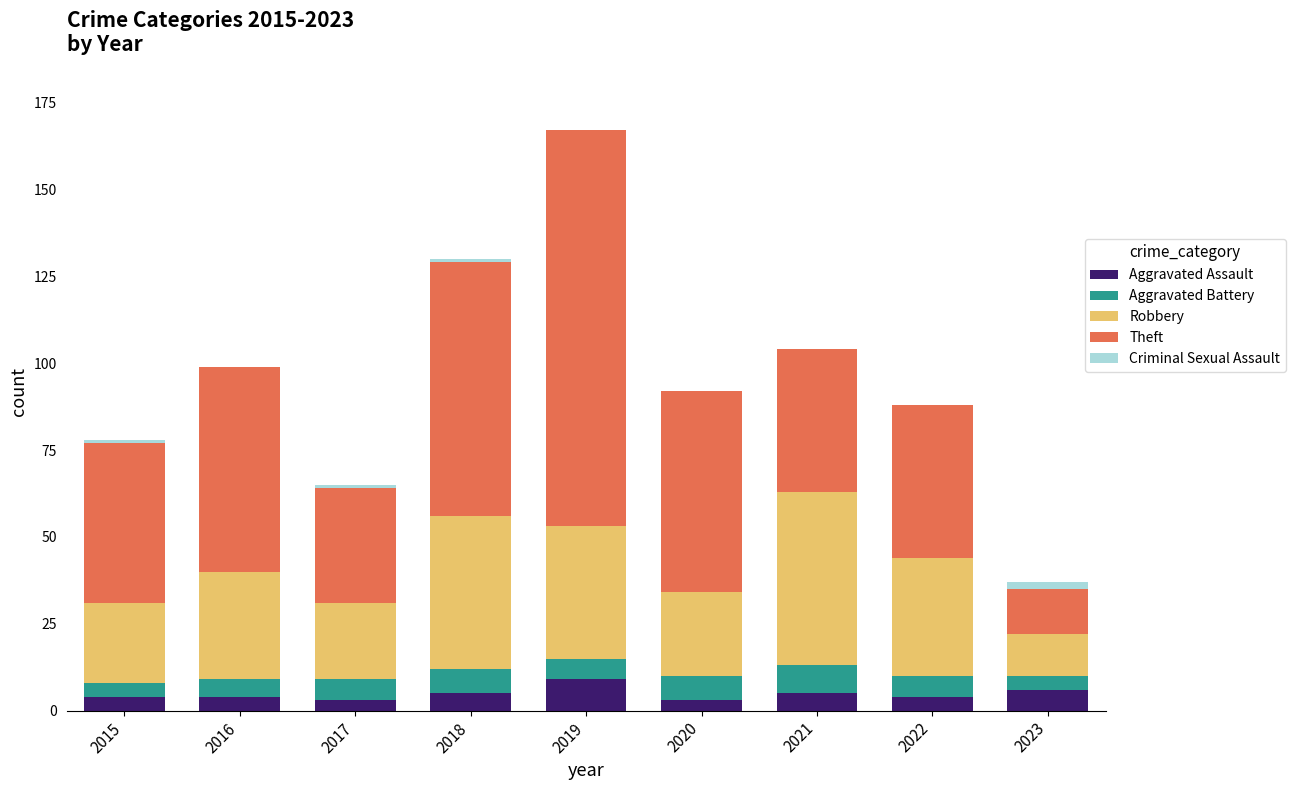

Are the bars horizontal?

No